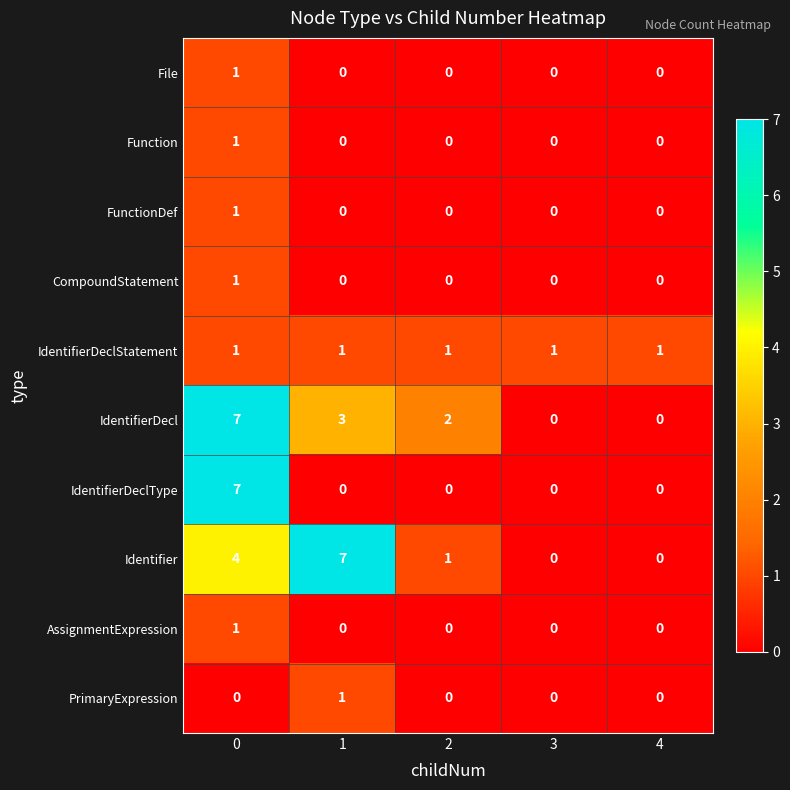

At how many categories does at least one series exceed 0?

5